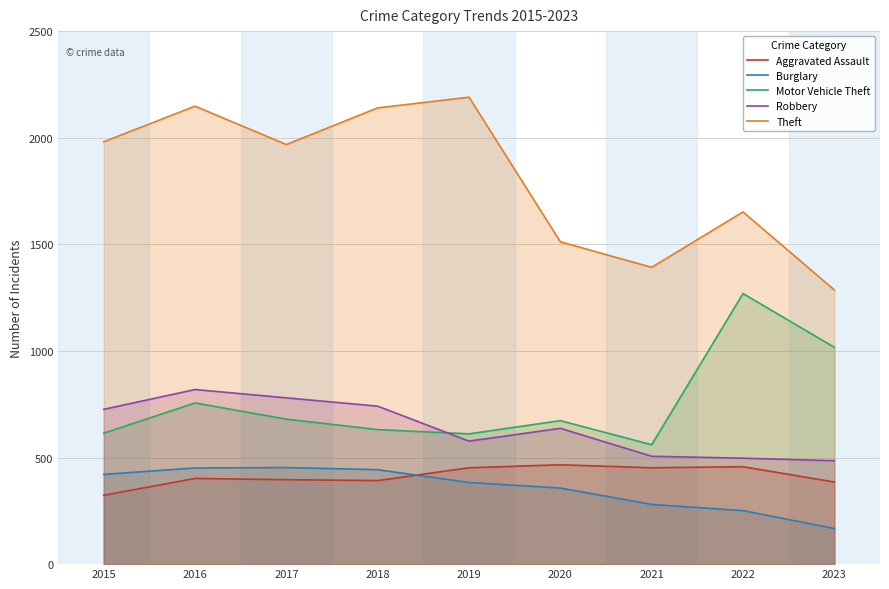

What is the approximate value of Theft at 2015, to the nearest 10?

1980